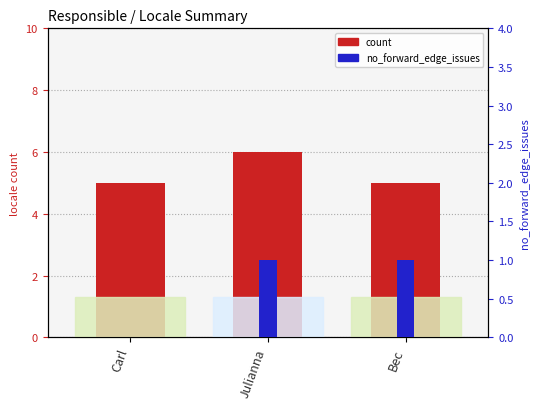

Which category has the highest value in the no_forward_edge_issues series?

Julianna